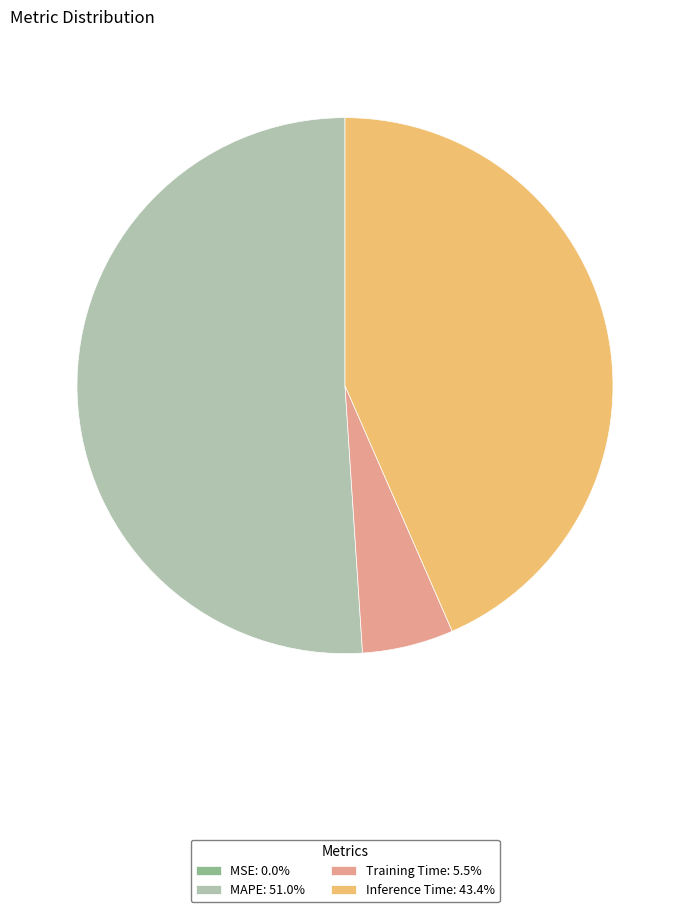

Does Inference Time: 43.4% account for over 50% of the chart?

No